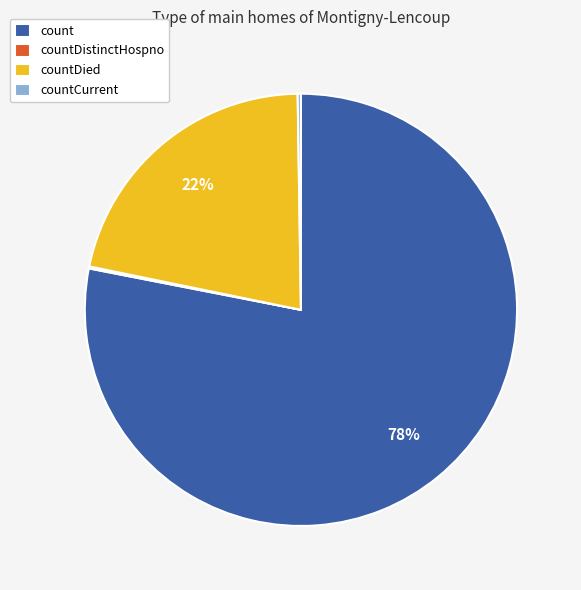

True or false: count accounts for 78% of the total.

True